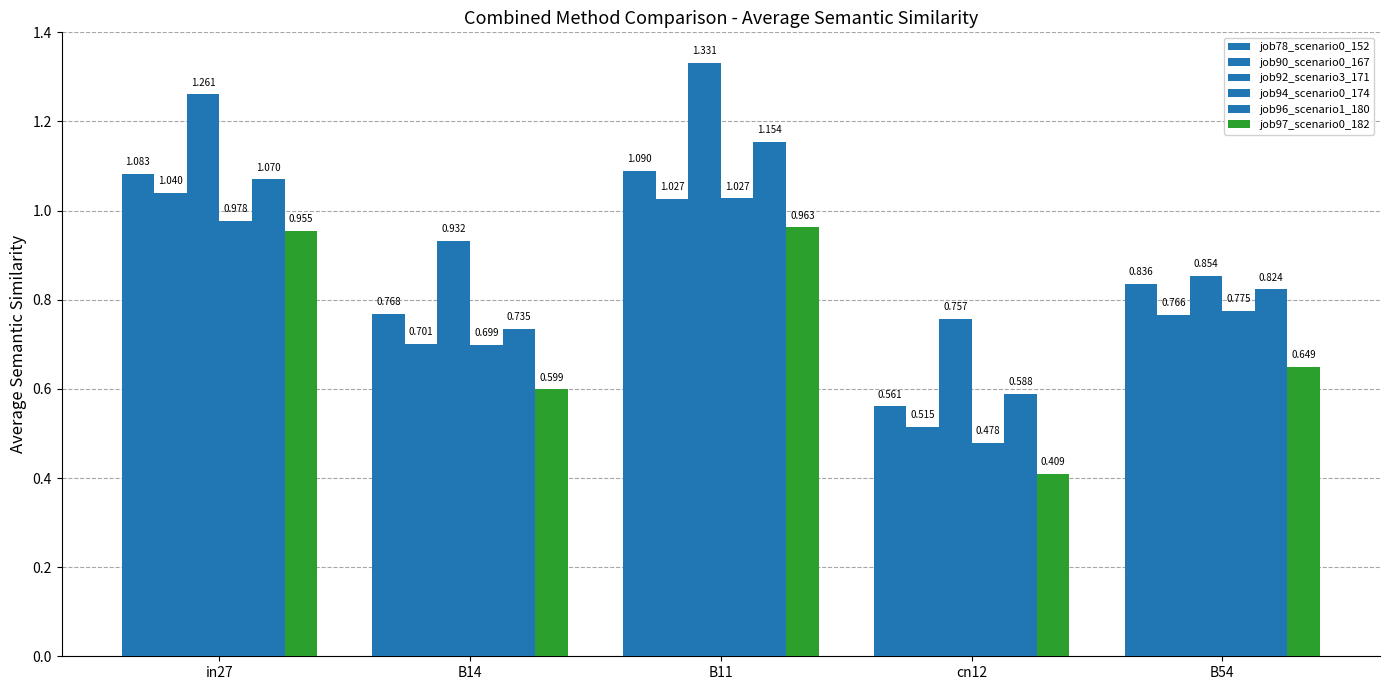

What position from the right is B54?

1